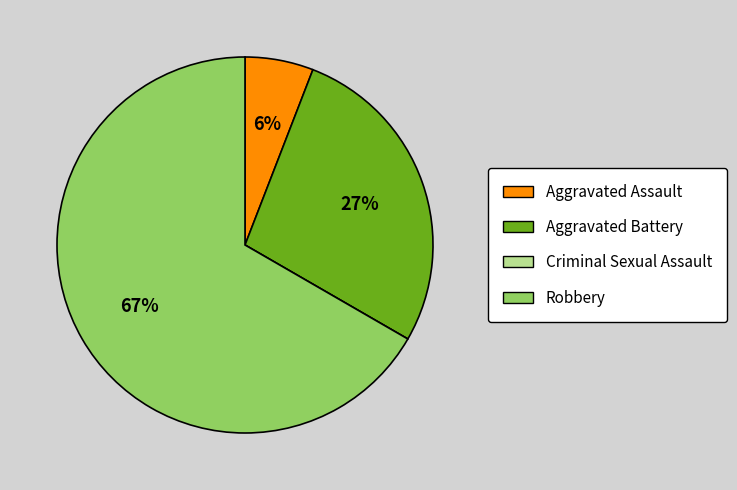

The Aggravated Assault slice represents 21% of the pie. True or false?

False